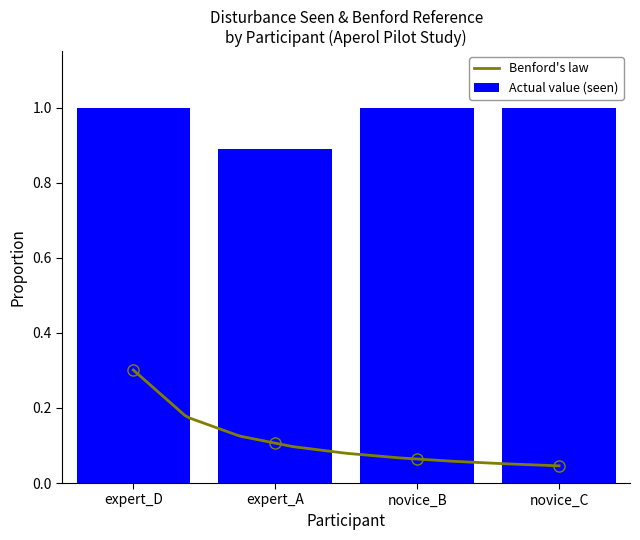

What is the sum of all Actual value (seen) values?

3.9